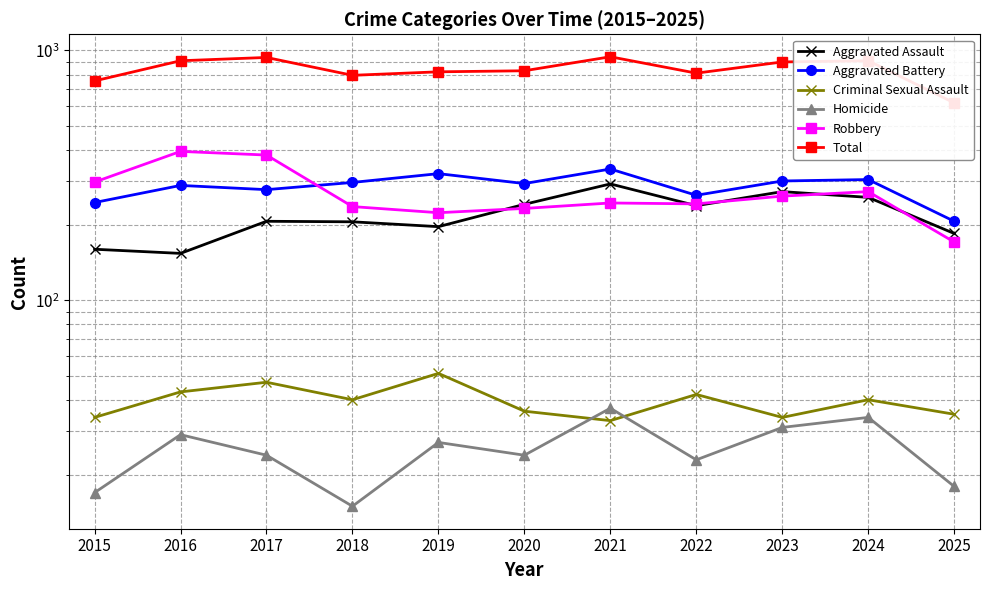

At 2018, list the series in order from smallest to largest.

Homicide, Criminal Sexual Assault, Aggravated Assault, Robbery, Aggravated Battery, Total